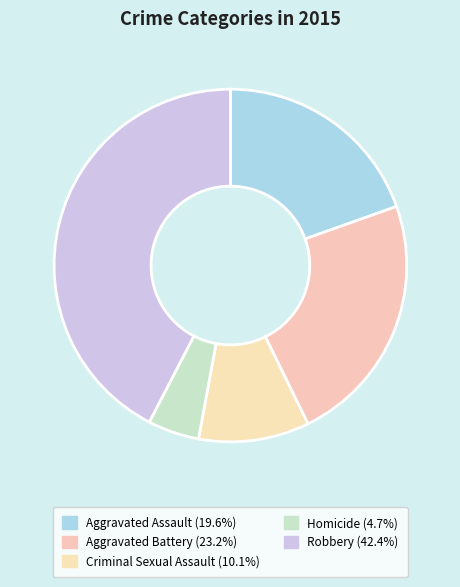

How many slices are in this pie chart?

5